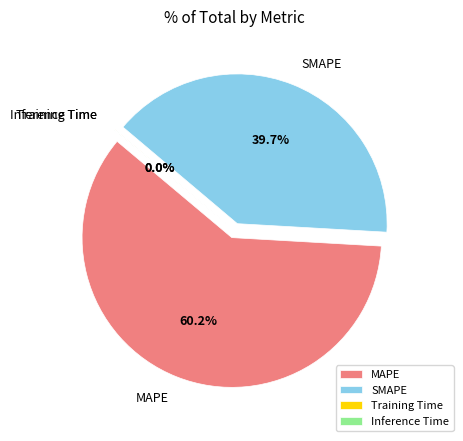

The Inference Time slice represents 14% of the pie. True or false?

False